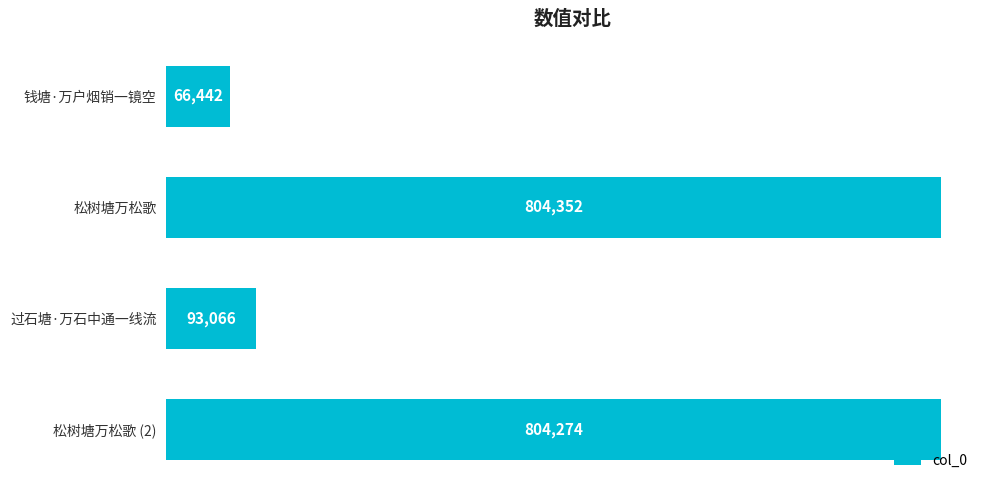

List the labels in order of value, largest first.

松树塘万松歌, 松树塘万松歌 (2), 过石塘·万石中通一线流, 钱塘·万户烟销一镜空